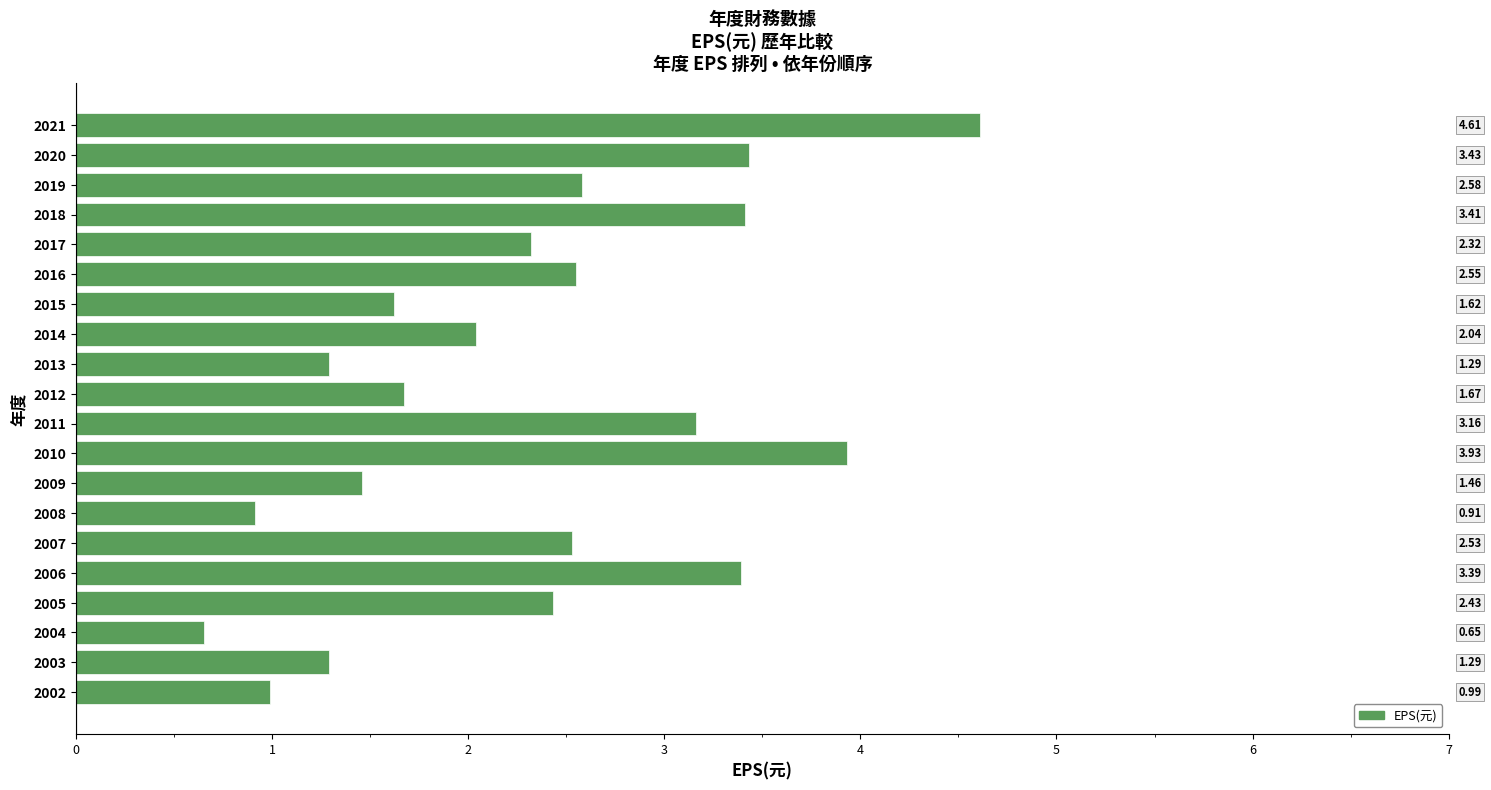

Which has a higher value, 2014 or 2006?

2006